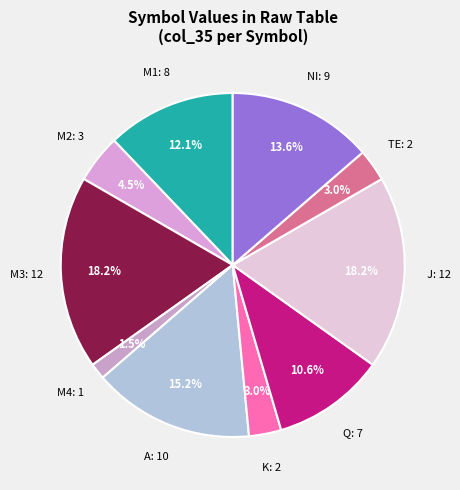

To the nearest percent, what is the difference between the largest and smallest slice percentages?

17%